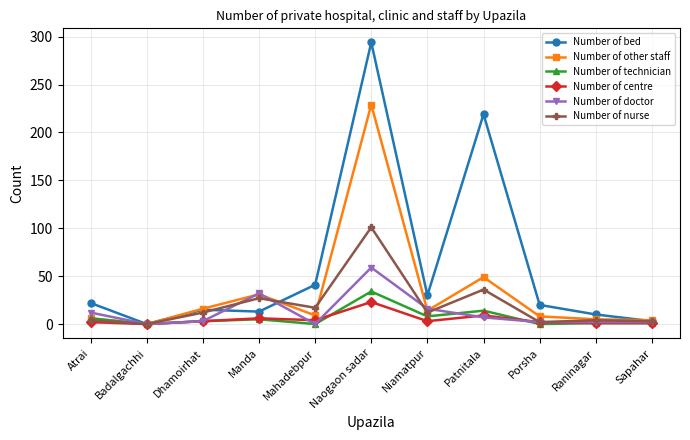

At which label is Number of doctor closest to 29?

Manda